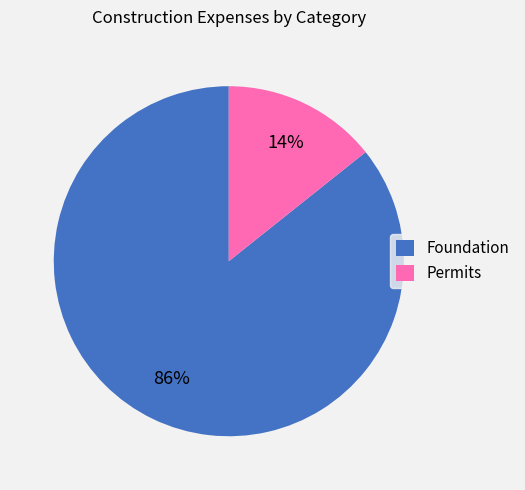

Is the sum of Foundation and Permits greater than half?

Yes